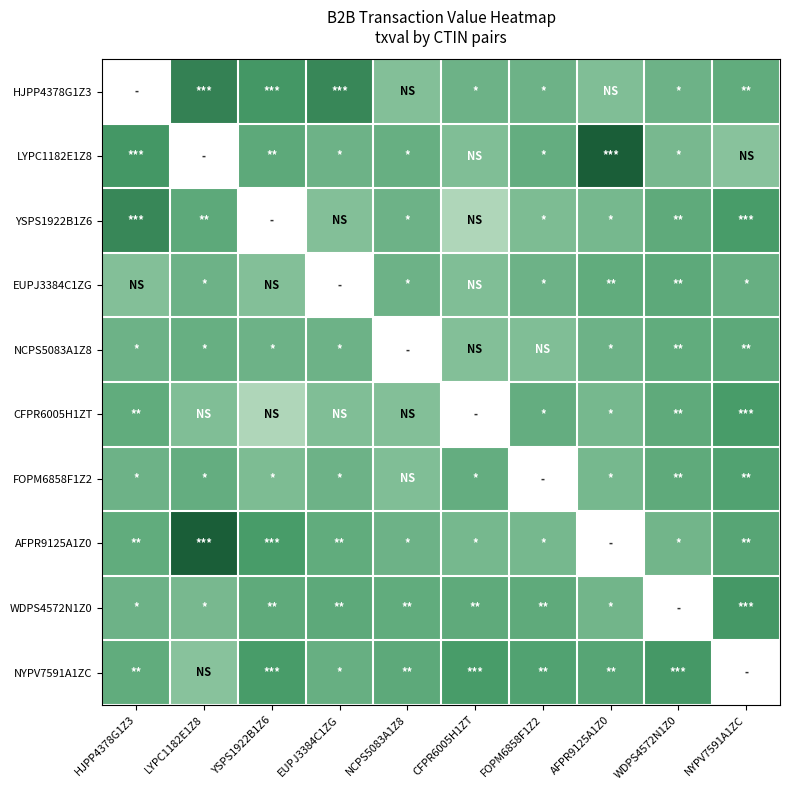

Reading right to left, list all the values displayed in this chart.

HJPP4378G1Z3: NYPV7591A1ZC=8.5	WDPS4572N1Z0=8.2	AFPR9125A1Z0=7.5	FOPM6858F1Z2=8.2	CFPR6005H1ZT=8.2	NCPS5083A1Z8=7.4	EUPJ3384C1ZG=10.4	YSPS1922B1Z6=9.6	LYPC1182E1Z8=10.7	HJPP4378G1Z3=0.0
LYPC1182E1Z8: NYPV7591A1ZC=7.3	WDPS4572N1Z0=7.8	AFPR9125A1Z0=12.5	FOPM6858F1Z2=8.4	CFPR6005H1ZT=7.5	NCPS5083A1Z8=8.4	EUPJ3384C1ZG=8.2	YSPS1922B1Z6=8.7	LYPC1182E1Z8=0.0	HJPP4378G1Z3=9.6
YSPS1922B1Z6: NYPV7591A1ZC=9.4	WDPS4572N1Z0=8.7	AFPR9125A1Z0=7.9	FOPM6858F1Z2=7.6	CFPR6005H1ZT=6.0	NCPS5083A1Z8=8.2	EUPJ3384C1ZG=7.4	YSPS1922B1Z6=0.0	LYPC1182E1Z8=8.7	HJPP4378G1Z3=10.4
EUPJ3384C1ZG: NYPV7591A1ZC=8.4	WDPS4572N1Z0=8.7	AFPR9125A1Z0=8.5	FOPM6858F1Z2=8.2	CFPR6005H1ZT=7.5	NCPS5083A1Z8=8.2	EUPJ3384C1ZG=0.0	YSPS1922B1Z6=7.4	LYPC1182E1Z8=8.2	HJPP4378G1Z3=7.4
NCPS5083A1Z8: NYPV7591A1ZC=8.7	WDPS4572N1Z0=8.5	AFPR9125A1Z0=8.2	FOPM6858F1Z2=7.5	CFPR6005H1ZT=7.4	NCPS5083A1Z8=0.0	EUPJ3384C1ZG=8.2	YSPS1922B1Z6=8.2	LYPC1182E1Z8=8.4	HJPP4378G1Z3=8.2
CFPR6005H1ZT: NYPV7591A1ZC=9.4	WDPS4572N1Z0=8.7	AFPR9125A1Z0=7.9	FOPM6858F1Z2=8.4	CFPR6005H1ZT=0.0	NCPS5083A1Z8=7.4	EUPJ3384C1ZG=7.5	YSPS1922B1Z6=6.0	LYPC1182E1Z8=7.5	HJPP4378G1Z3=8.5
FOPM6858F1Z2: NYPV7591A1ZC=9.1	WDPS4572N1Z0=8.7	AFPR9125A1Z0=7.9	FOPM6858F1Z2=0.0	CFPR6005H1ZT=8.4	NCPS5083A1Z8=7.5	EUPJ3384C1ZG=8.2	YSPS1922B1Z6=7.6	LYPC1182E1Z8=8.4	HJPP4378G1Z3=8.2
AFPR9125A1Z0: NYPV7591A1ZC=8.9	WDPS4572N1Z0=8.0	AFPR9125A1Z0=0.0	FOPM6858F1Z2=7.9	CFPR6005H1ZT=7.9	NCPS5083A1Z8=8.2	EUPJ3384C1ZG=8.5	YSPS1922B1Z6=9.4	LYPC1182E1Z8=12.5	HJPP4378G1Z3=8.5
WDPS4572N1Z0: NYPV7591A1ZC=9.6	WDPS4572N1Z0=0.0	AFPR9125A1Z0=8.0	FOPM6858F1Z2=8.7	CFPR6005H1ZT=8.7	NCPS5083A1Z8=8.5	EUPJ3384C1ZG=8.7	YSPS1922B1Z6=8.7	LYPC1182E1Z8=7.8	HJPP4378G1Z3=8.2
NYPV7591A1ZC: NYPV7591A1ZC=0.0	WDPS4572N1Z0=9.6	AFPR9125A1Z0=8.9	FOPM6858F1Z2=9.1	CFPR6005H1ZT=9.4	NCPS5083A1Z8=8.7	EUPJ3384C1ZG=8.4	YSPS1922B1Z6=9.4	LYPC1182E1Z8=7.3	HJPP4378G1Z3=8.5